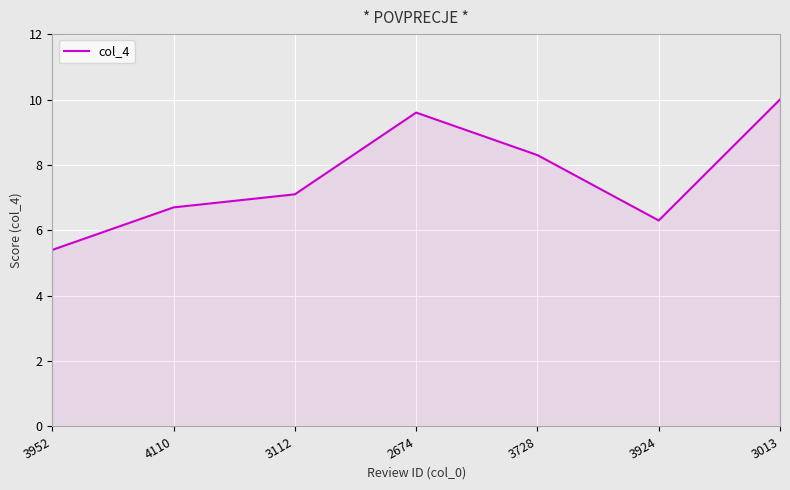

What is the change in value from 3112 to 3924?

-0.8